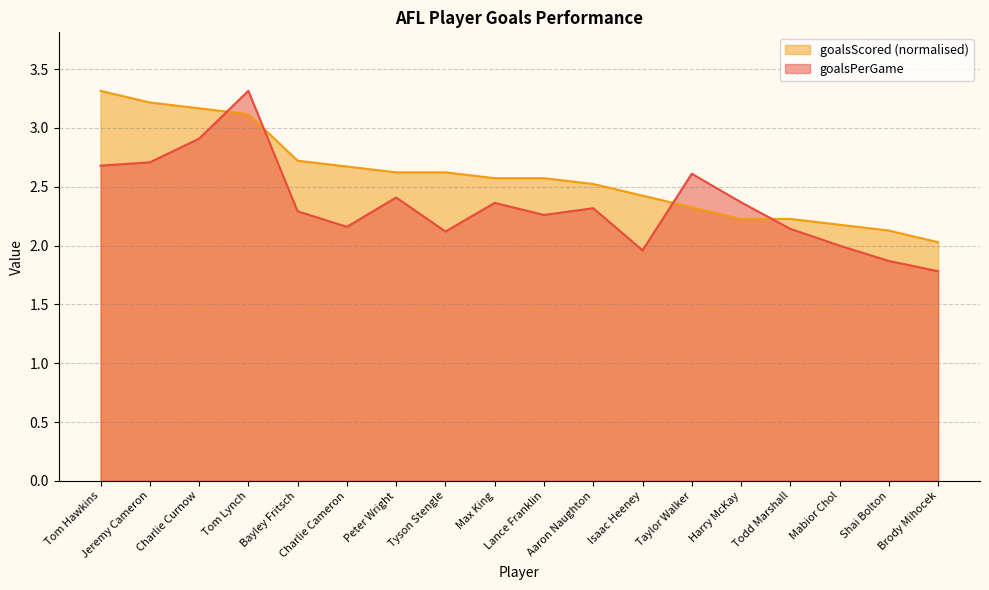

Where does the goalsPerGame series first go above 2?

Tom Hawkins